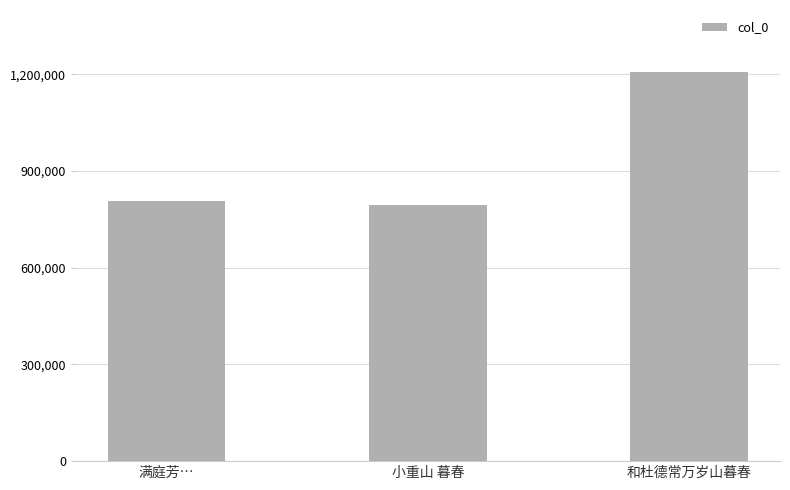

How many distinct data groups are displayed?

1